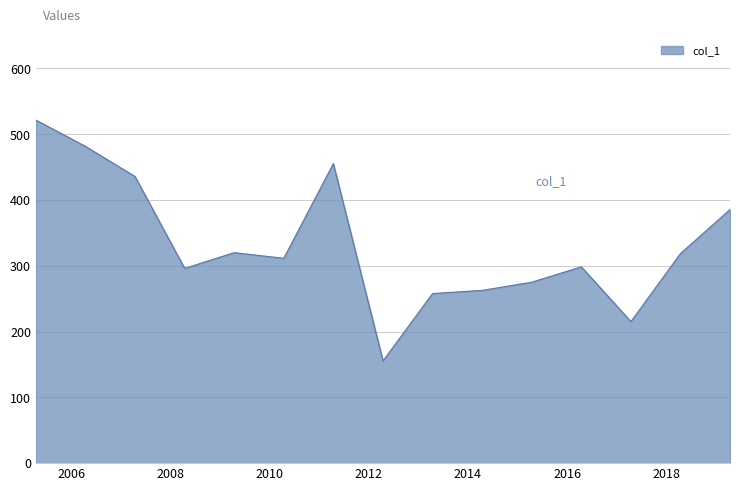

What is the difference between the maximum and minimum values?

366.1